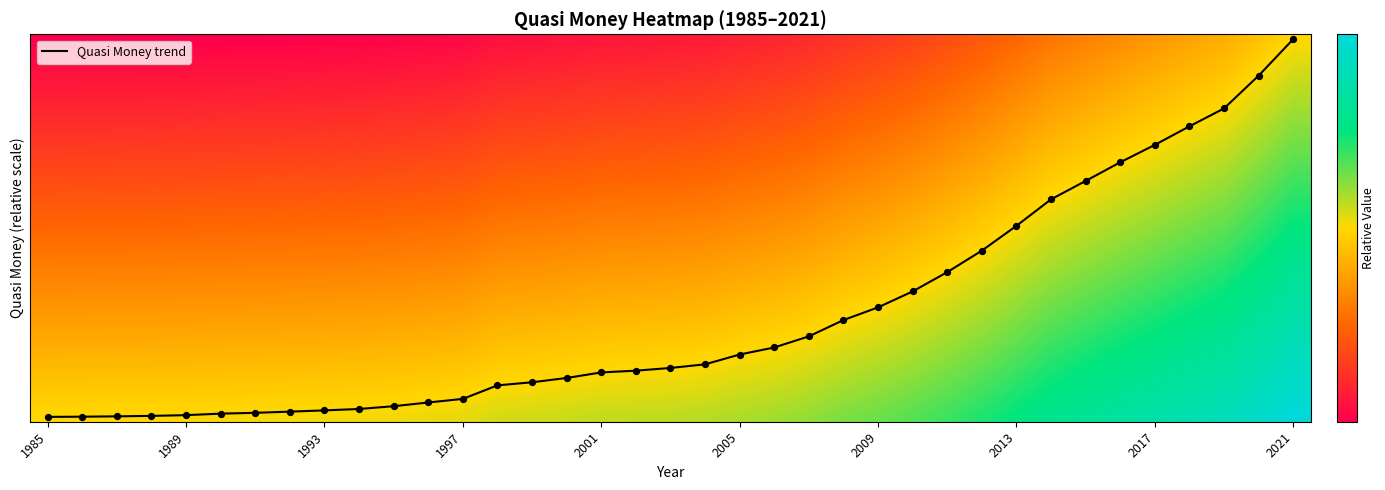

Count the number of data series in this chart.

1